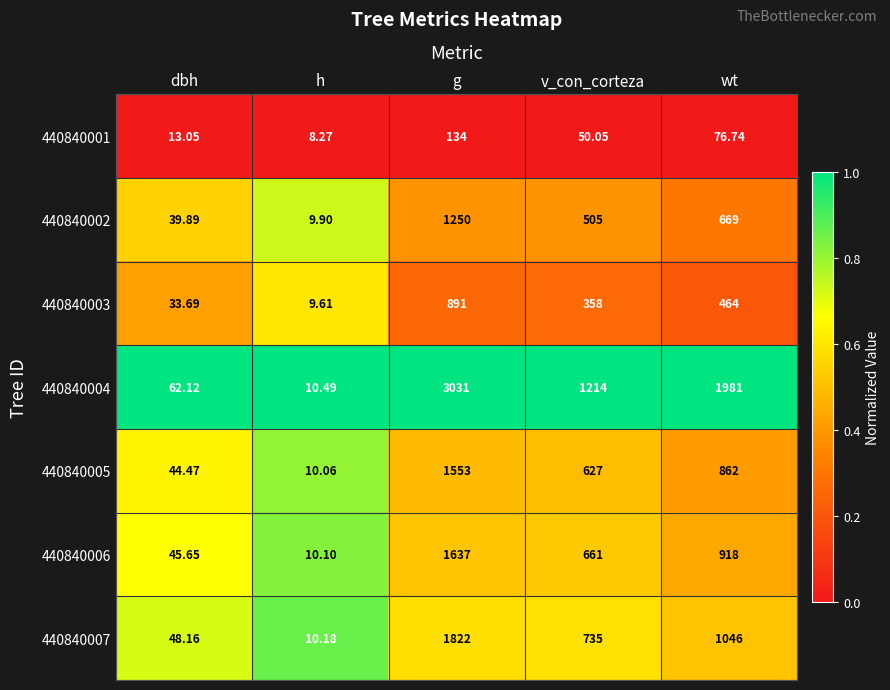

What is the difference between the highest and lowest values at g?

2897.0